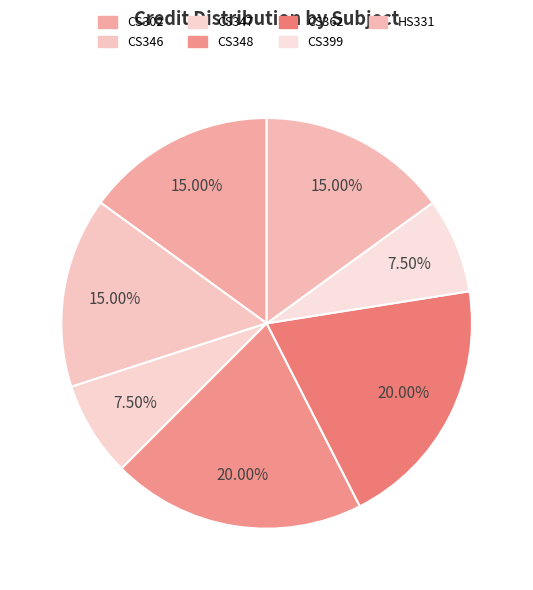

What is the change in value from CS346 to CS347?

-3